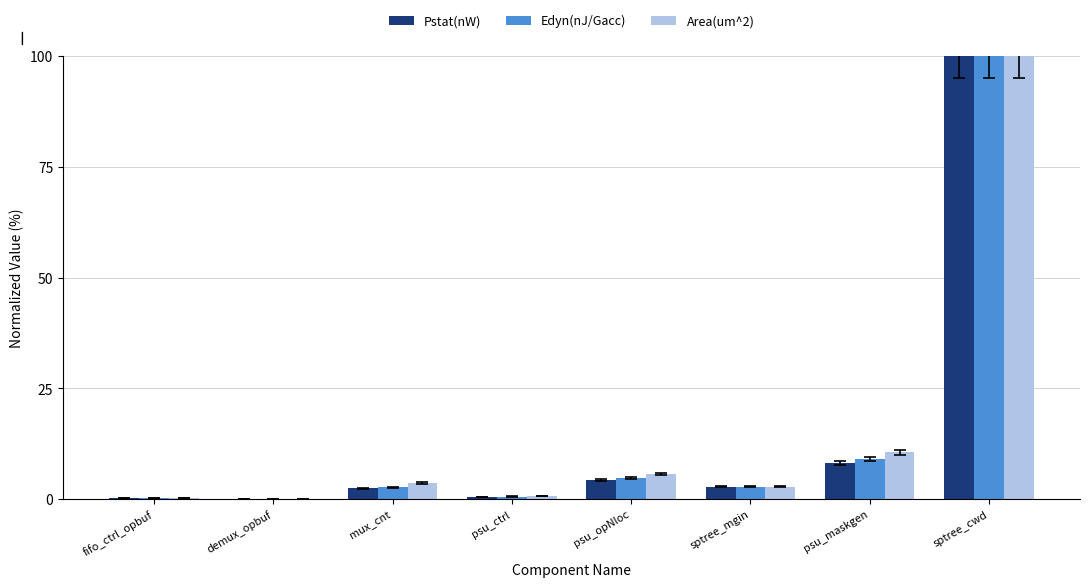

What are all the series names shown in the legend?

Pstat(nW), Edyn(nJ/Gacc), Area(um^2)